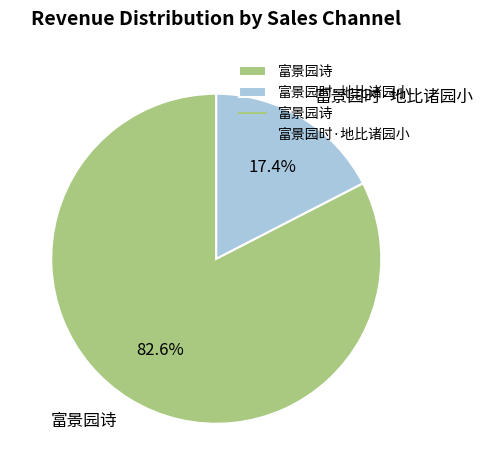

Which category has the smallest portion of the pie?

富景园时·地比诸园小